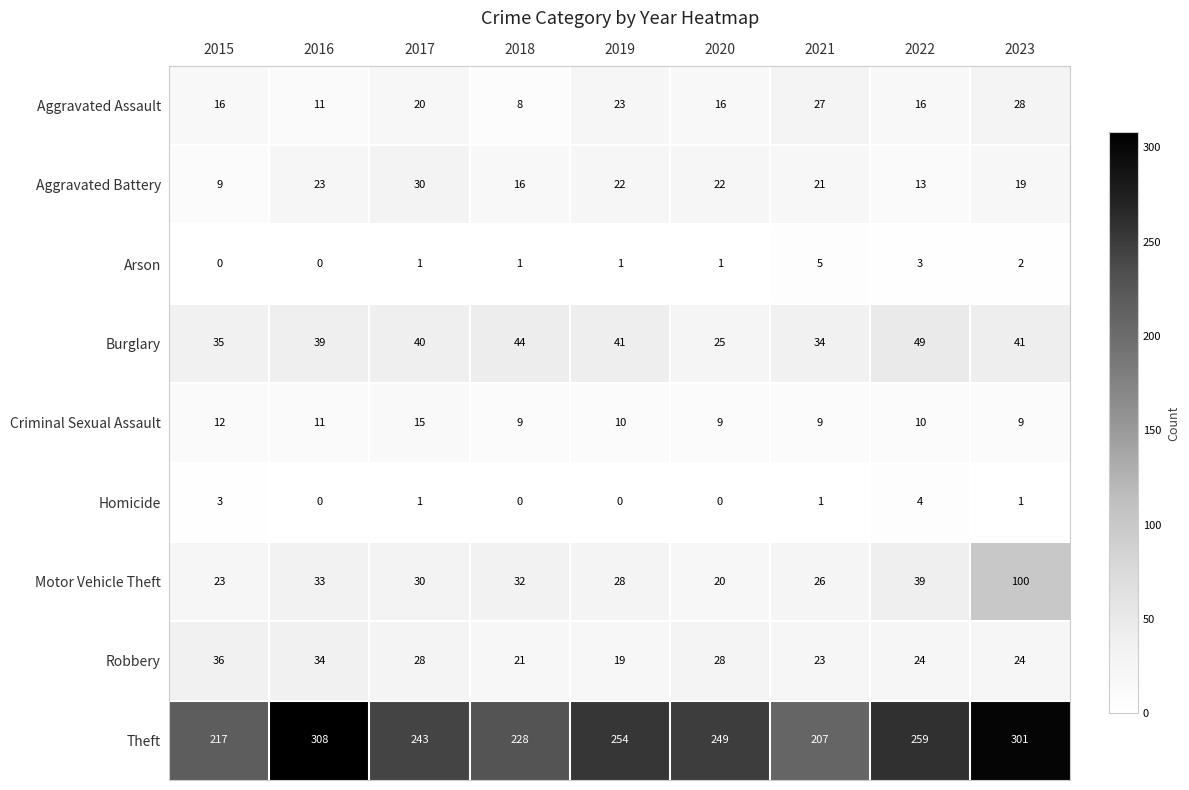

What is the maximum value for Aggravated Battery?

30